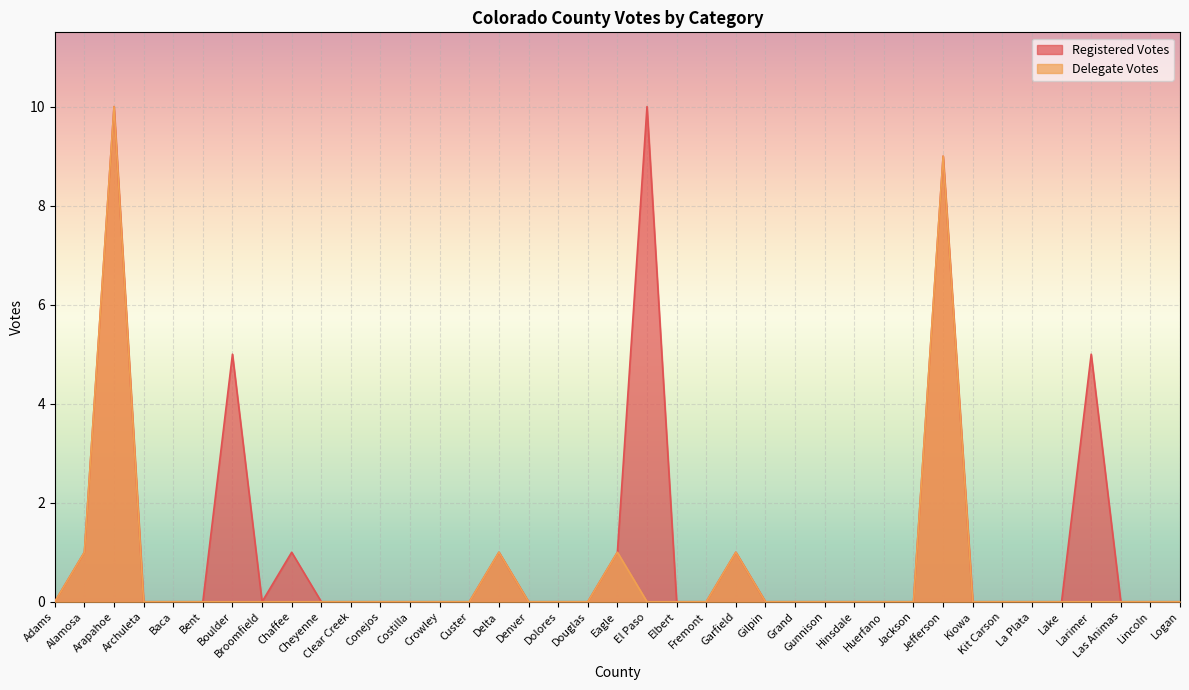

How many interior local peaks does the Registered Votes series have?

8